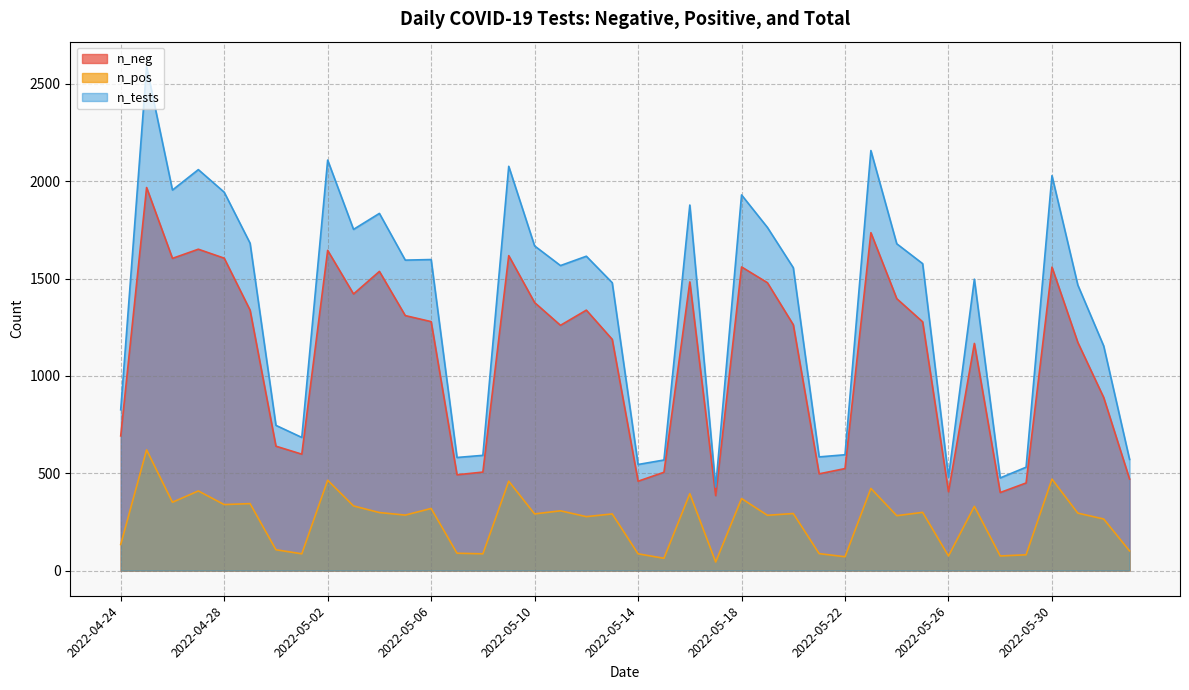

How many distinct data groups are displayed?

3